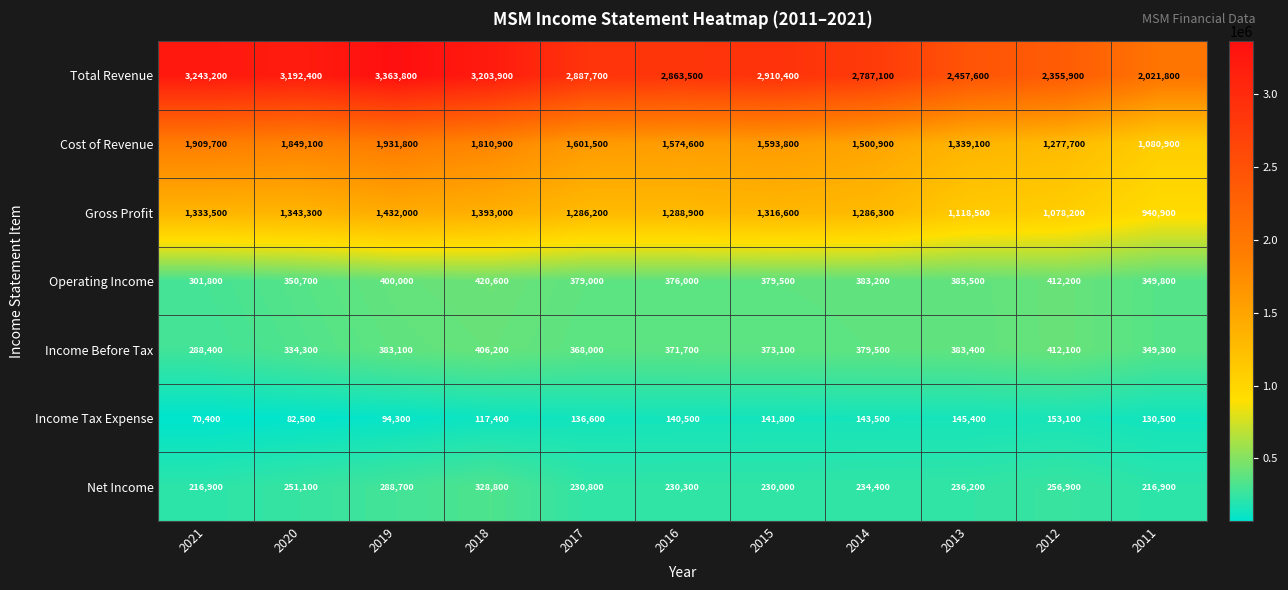

What is the minimum value shown in the chart?

70400